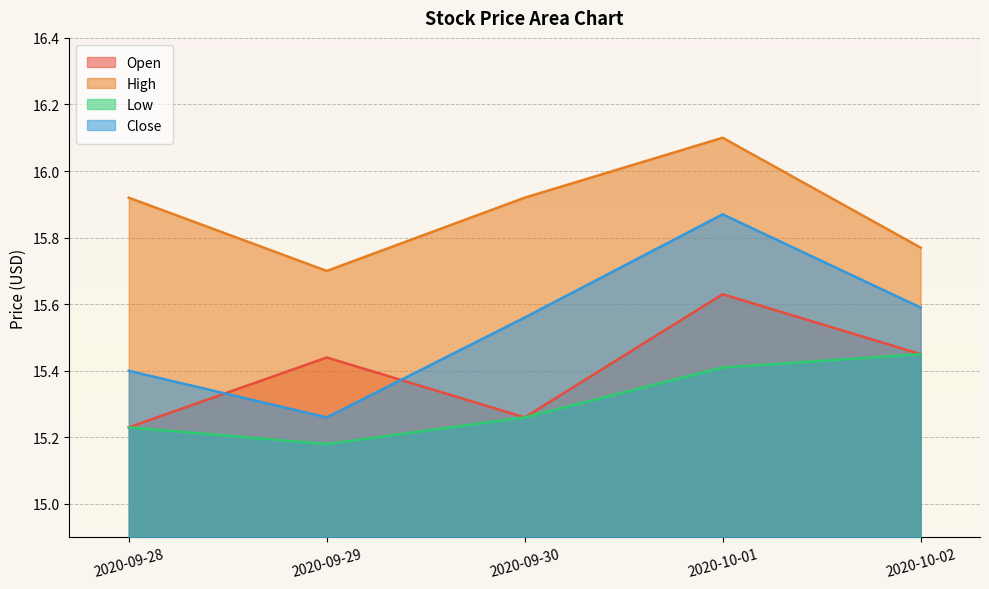

Reading right to left, transcribe all the data shown in this chart.

Open: 15.4	15.6	15.3	15.4	15.2
High: 15.8	16.1	15.9	15.7	15.9
Low: 15.4	15.4	15.3	15.2	15.2
Close: 15.6	15.9	15.6	15.3	15.4